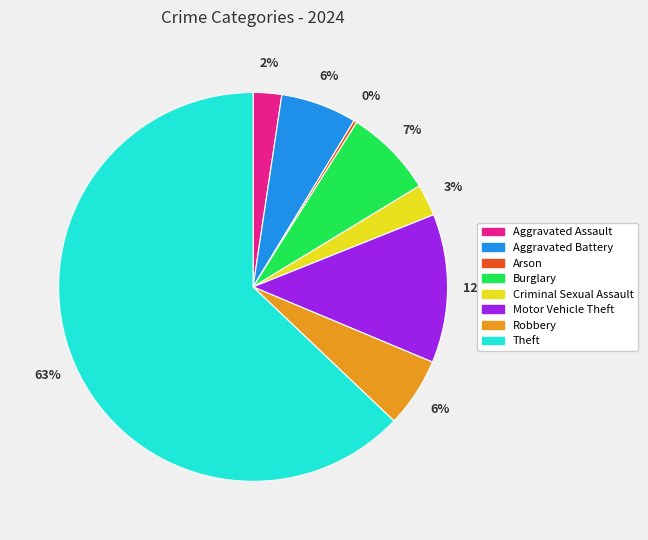

What percentage is the Robbery slice, to the nearest percent?

6%